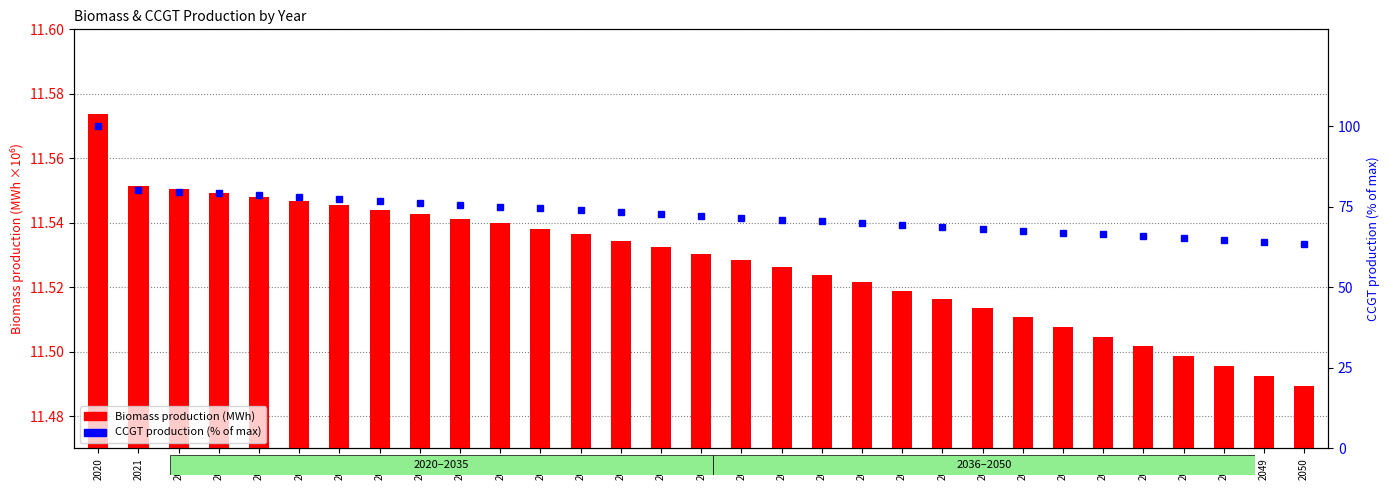

The value of CCGT production (% of max) at 2035 is 72.1. True or false?

True